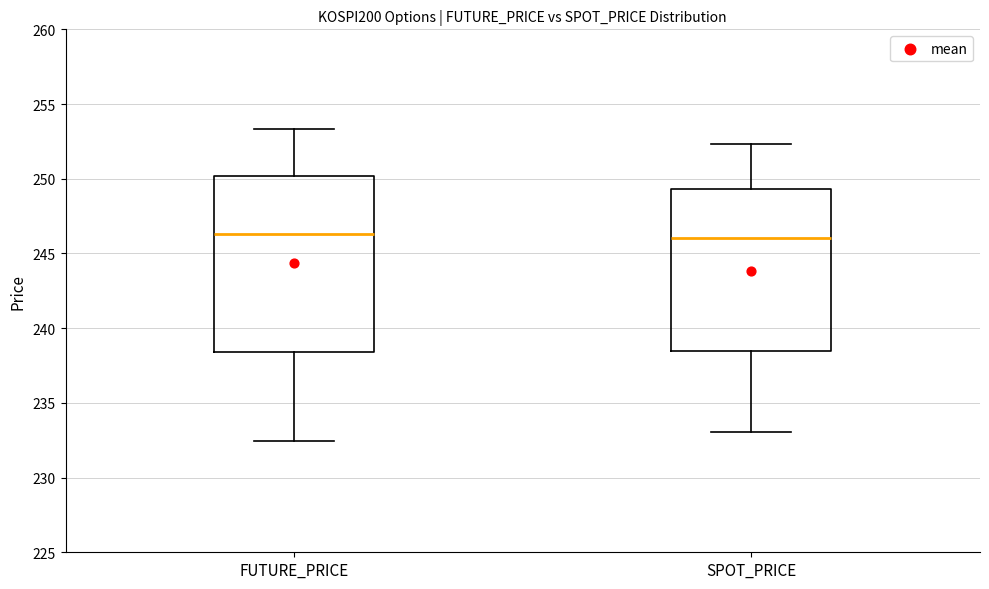

Reading left to right, transcribe this box plot: for each box, give where its median line is, the range the box spans, and where its two whiskers end, as read against the y-axis. The values are not printed on the chart, so give them approximately, as read against the axis.

FUTURE_PRICE: median 246.5, box 238.5 to 250.0, whiskers 232.5 to 253.5
SPOT_PRICE: median 246.0, box 238.5 to 249.5, whiskers 233.0 to 252.5